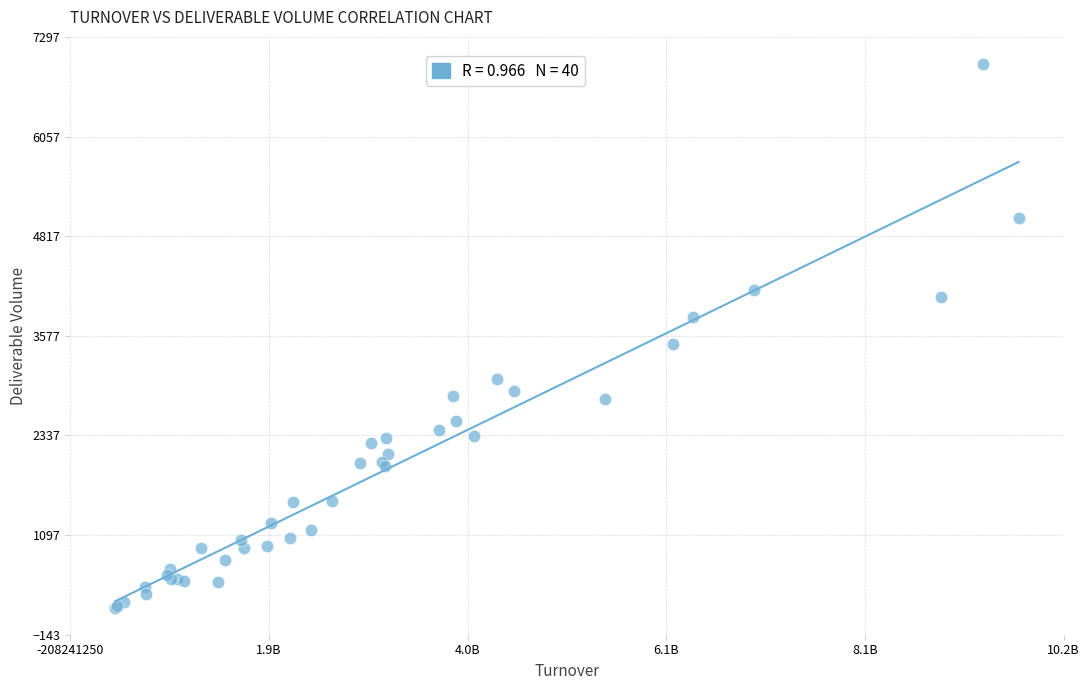

What Y value in the scatter plot is closest to 3577?

3480